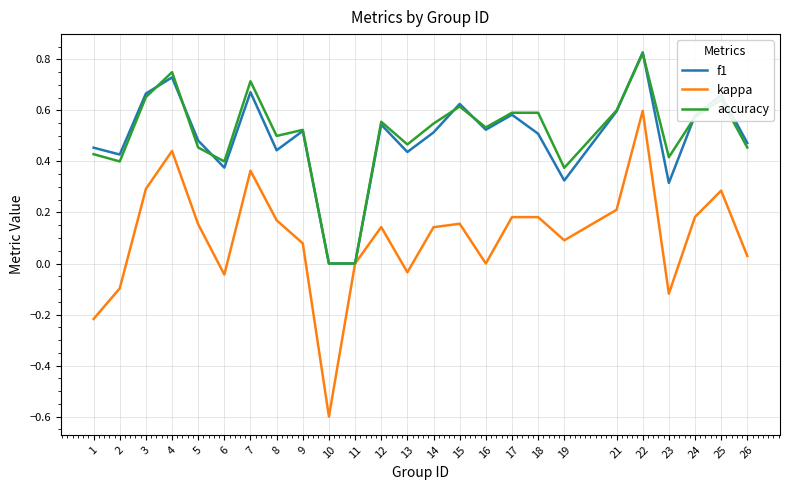

Is the value of accuracy at 22 greater than the value of kappa at 8?

Yes